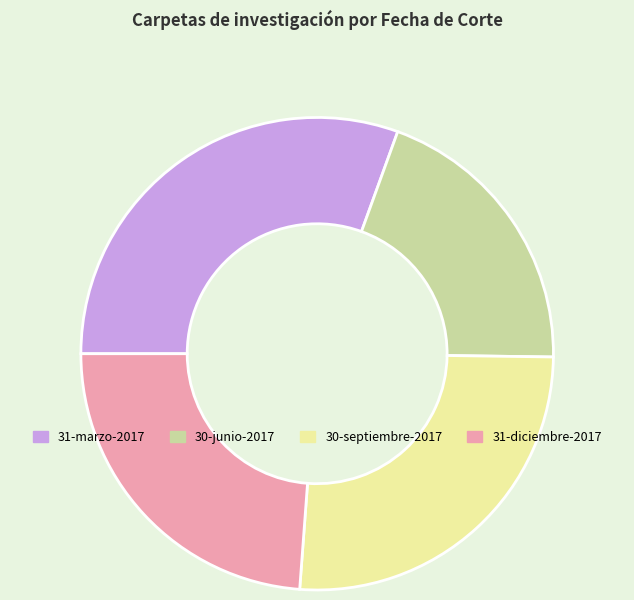

How many slices are in this pie chart?

4